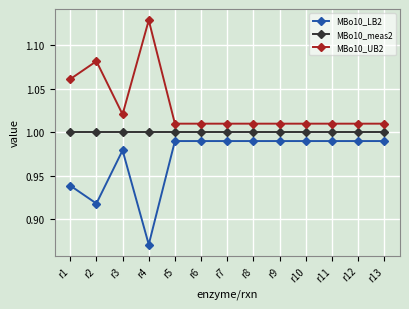

Which series has the largest total across all categories?

MBo10_UB2